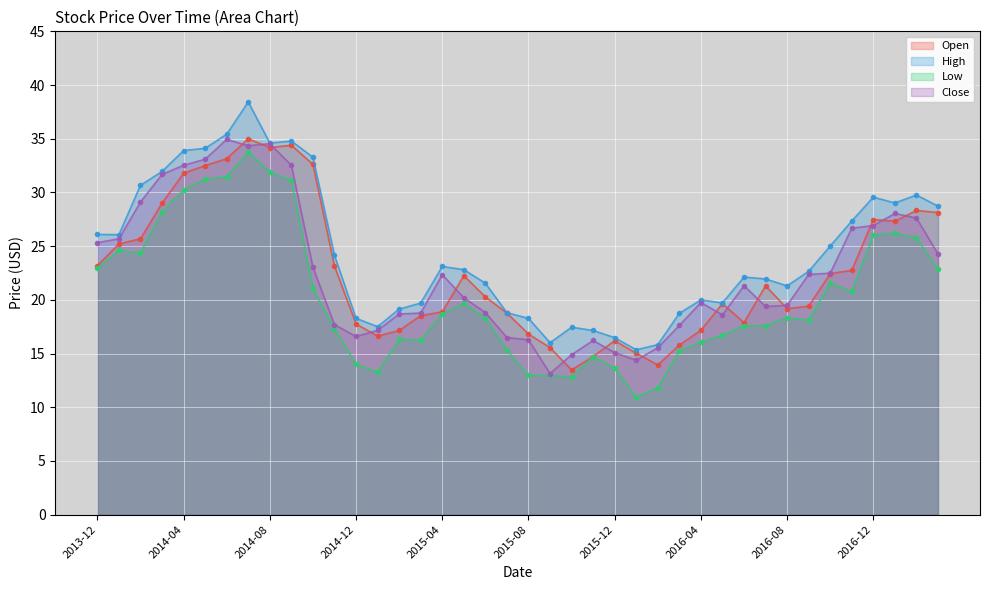

Is the value of Close at 2016-02 greater than the value of High at 2015-03?

No